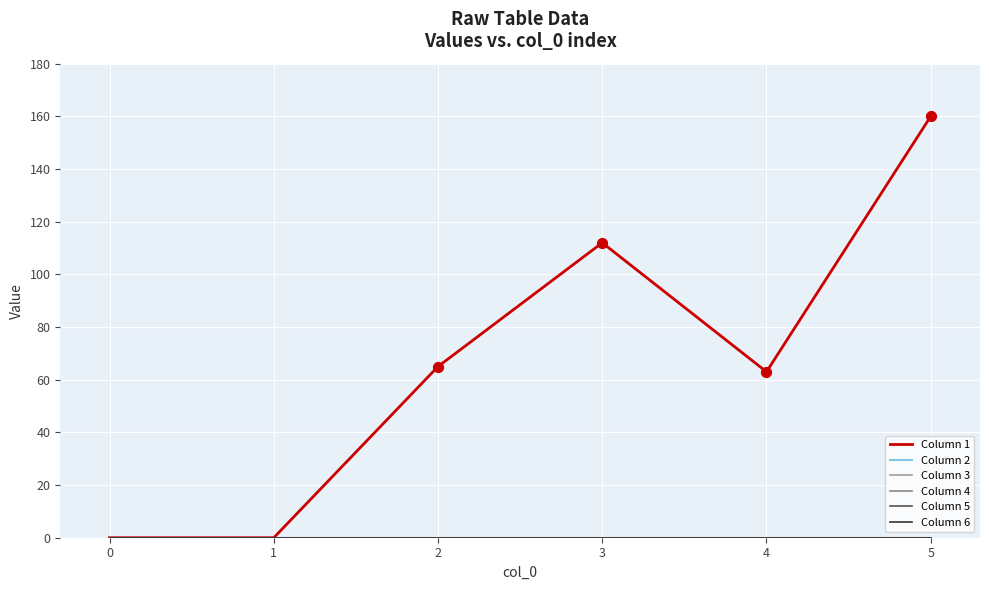

At how many categories does at least one series exceed 114?

1